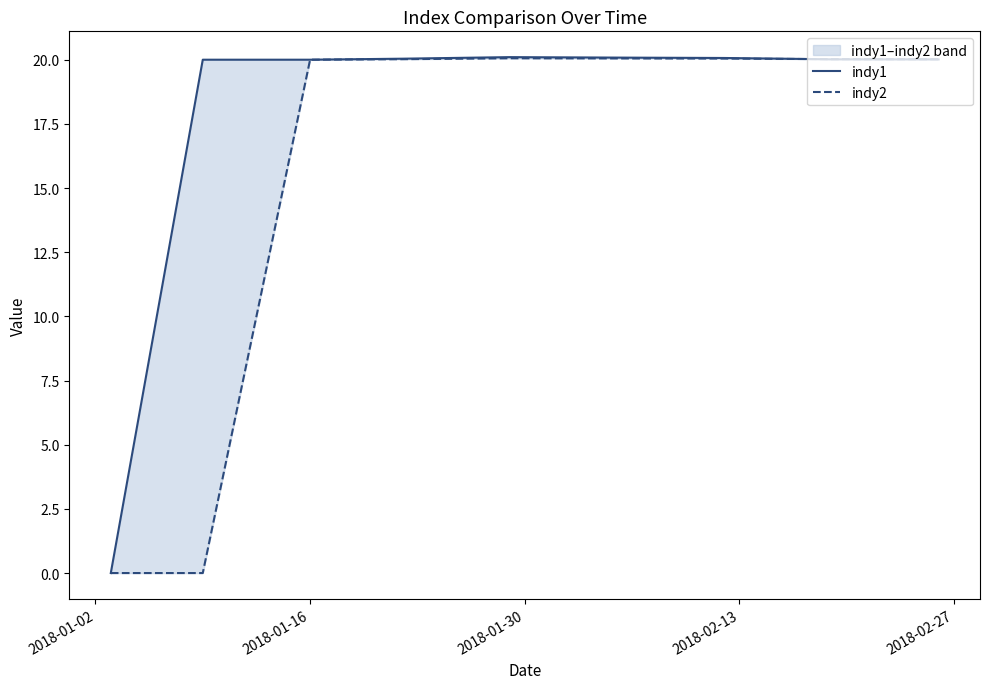

What is the label of the 9th point from the right?

2018-01-02